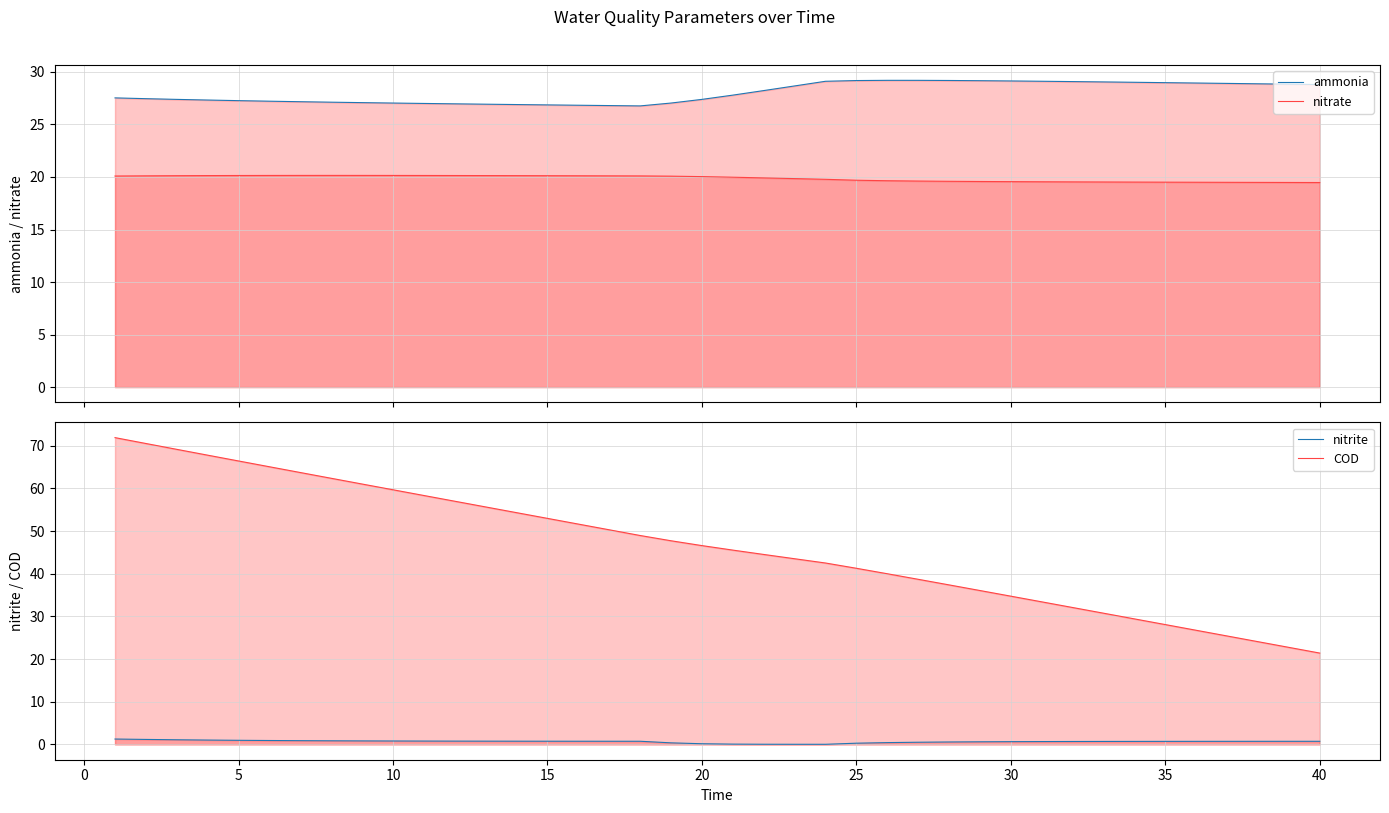

How many interior local peaks does the ammonia series have?

1